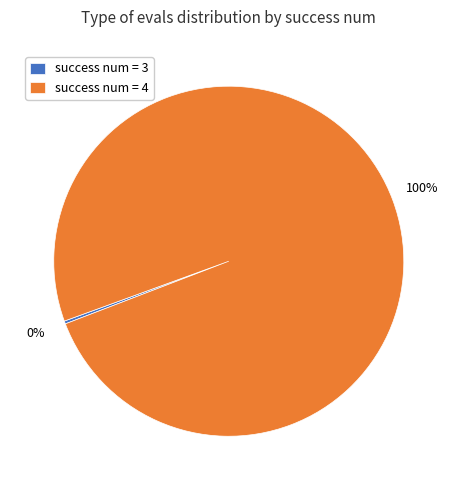

Which slice is the largest?

success num = 4